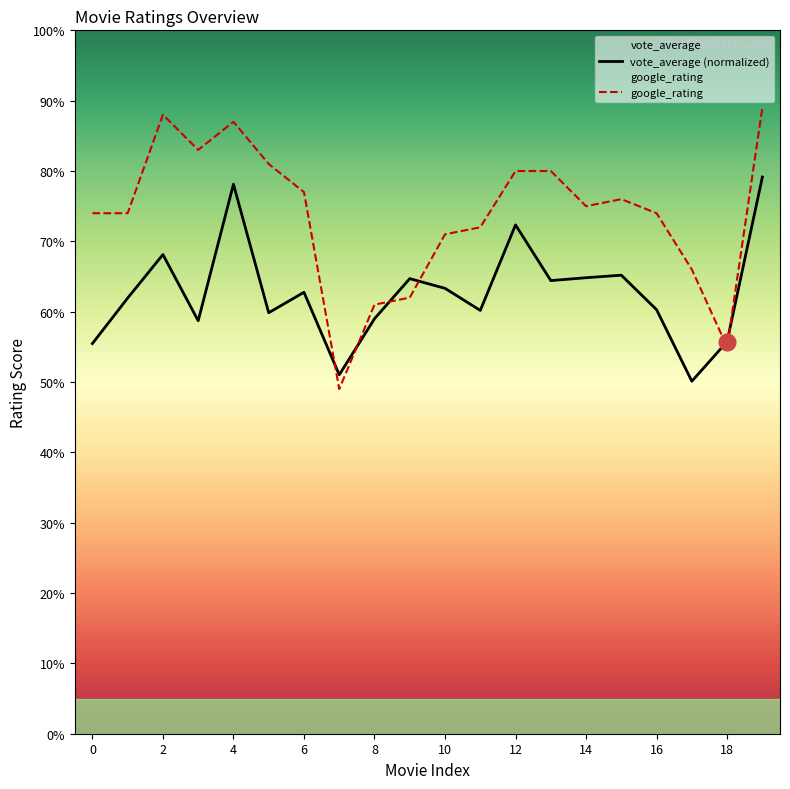

List the series in order of their peak value, lowest first.

vote_average (normalized), google_rating